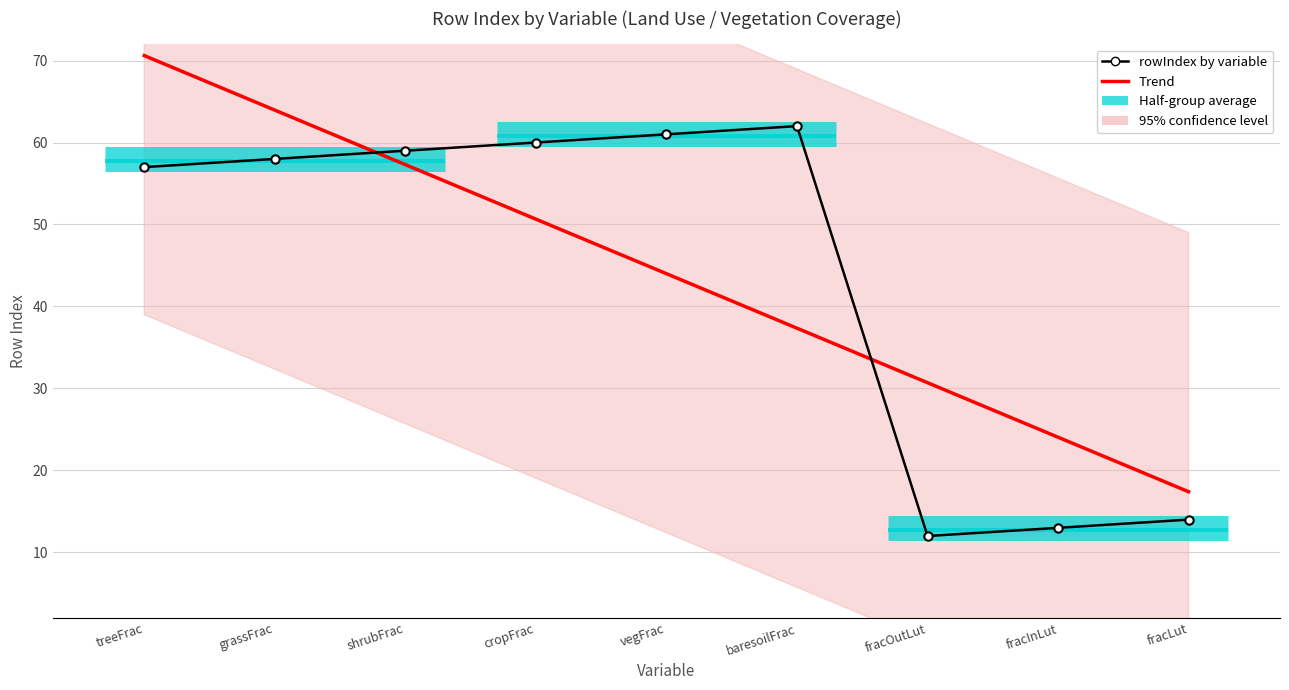

What is the label of the 7th point from the right?

shrubFrac